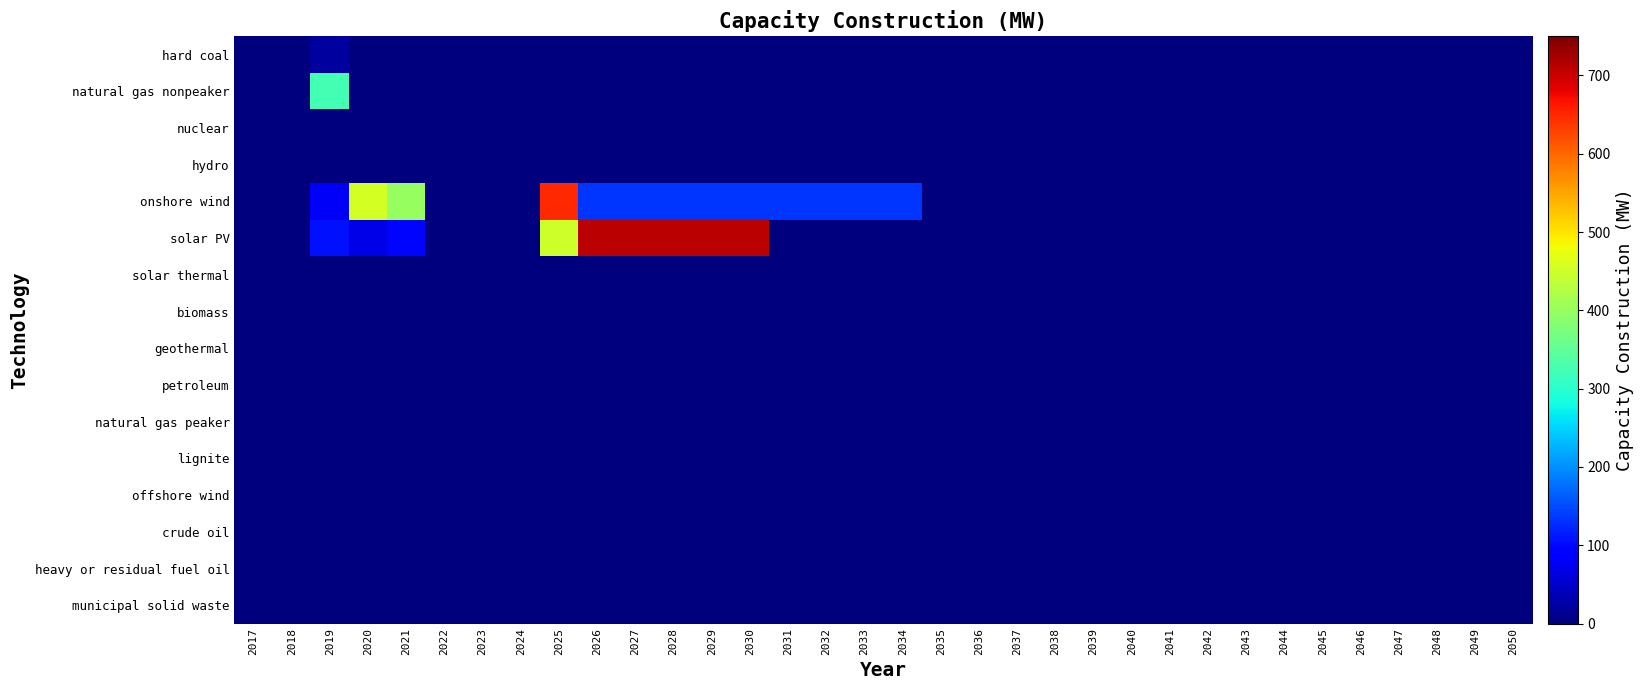

Reading left to right, what are all the values shown in this chart?

hard coal: 2017=0.0	2018=0.0	2019=22.6	2020=0.0	2021=0.0	2022=0.0	2023=0.0	2024=0.0	2025=0.0	2026=0.0	2027=0.0	2028=0.0	2029=0.0	2030=0.0	2031=0.0	2032=0.0	2033=0.0	2034=0.0	2035=0.0	2036=0.0	2037=0.0	2038=0.0	2039=0.0	2040=0.0	2041=0.0	2042=0.0	2043=0.0	2044=0.0	2045=0.0	2046=0.0	2047=0.0	2048=0.0	2049=0.0	2050=0.0
natural gas nonpeaker: 2017=0.0	2018=0.0	2019=324.0	2020=0.0	2021=0.0	2022=0.0	2023=0.0	2024=0.0	2025=0.0	2026=0.0	2027=0.0	2028=0.0	2029=0.0	2030=0.0	2031=0.0	2032=0.0	2033=0.0	2034=0.0	2035=0.0	2036=0.0	2037=0.0	2038=0.0	2039=0.0	2040=0.0	2041=0.0	2042=0.0	2043=0.0	2044=0.0	2045=0.0	2046=0.0	2047=0.0	2048=0.0	2049=0.0	2050=0.0
nuclear: 2017=0.0	2018=0.0	2019=0.0	2020=0.0	2021=0.0	2022=0.0	2023=0.0	2024=0.0	2025=0.0	2026=0.0	2027=0.0	2028=0.0	2029=0.0	2030=0.0	2031=0.0	2032=0.0	2033=0.0	2034=0.0	2035=0.0	2036=0.0	2037=0.0	2038=0.0	2039=0.0	2040=0.0	2041=0.0	2042=0.0	2043=0.0	2044=0.0	2045=0.0	2046=0.0	2047=0.0	2048=0.0	2049=0.0	2050=0.0
hydro: 2017=0.0	2018=0.0	2019=0.0	2020=0.0	2021=0.0	2022=0.0	2023=0.0	2024=0.0	2025=0.0	2026=0.0	2027=0.0	2028=0.0	2029=0.0	2030=0.0	2031=0.0	2032=0.0	2033=0.0	2034=0.0	2035=0.0	2036=0.0	2037=0.0	2038=0.0	2039=0.0	2040=0.0	2041=0.0	2042=0.0	2043=0.0	2044=0.0	2045=0.0	2046=0.0	2047=0.0	2048=0.0	2049=0.0	2050=0.0
onshore wind: 2017=0.0	2018=0.0	2019=79.2	2020=454.6	2021=400.0	2022=0.0	2023=0.0	2024=0.0	2025=650.0	2026=133.3	2027=133.3	2028=133.3	2029=133.3	2030=133.3	2031=133.3	2032=133.3	2033=133.3	2034=133.3	2035=0.0	2036=0.0	2037=0.0	2038=0.0	2039=0.0	2040=0.0	2041=0.0	2042=0.0	2043=0.0	2044=0.0	2045=0.0	2046=0.0	2047=0.0	2048=0.0	2049=0.0	2050=0.0
solar PV: 2017=0.0	2018=0.0	2019=107.8	2020=68.4	2021=97.0	2022=0.0	2023=0.0	2024=0.0	2025=450.0	2026=710.0	2027=710.0	2028=710.0	2029=710.0	2030=710.0	2031=0.0	2032=0.0	2033=0.0	2034=0.0	2035=0.0	2036=0.0	2037=0.0	2038=0.0	2039=0.0	2040=0.0	2041=0.0	2042=0.0	2043=0.0	2044=0.0	2045=0.0	2046=0.0	2047=0.0	2048=0.0	2049=0.0	2050=0.0
solar thermal: 2017=0.0	2018=0.0	2019=0.0	2020=0.0	2021=0.0	2022=0.0	2023=0.0	2024=0.0	2025=0.0	2026=0.0	2027=0.0	2028=0.0	2029=0.0	2030=0.0	2031=0.0	2032=0.0	2033=0.0	2034=0.0	2035=0.0	2036=0.0	2037=0.0	2038=0.0	2039=0.0	2040=0.0	2041=0.0	2042=0.0	2043=0.0	2044=0.0	2045=0.0	2046=0.0	2047=0.0	2048=0.0	2049=0.0	2050=0.0
biomass: 2017=0.0	2018=0.0	2019=0.0	2020=0.0	2021=0.0	2022=0.0	2023=0.0	2024=0.0	2025=0.0	2026=0.0	2027=0.0	2028=0.0	2029=0.0	2030=0.0	2031=0.0	2032=0.0	2033=0.0	2034=0.0	2035=0.0	2036=0.0	2037=0.0	2038=0.0	2039=0.0	2040=0.0	2041=0.0	2042=0.0	2043=0.0	2044=0.0	2045=0.0	2046=0.0	2047=0.0	2048=0.0	2049=0.0	2050=0.0
geothermal: 2017=0.0	2018=0.0	2019=0.0	2020=0.0	2021=0.0	2022=0.0	2023=0.0	2024=0.0	2025=0.0	2026=0.0	2027=0.0	2028=0.0	2029=0.0	2030=0.0	2031=0.0	2032=0.0	2033=0.0	2034=0.0	2035=0.0	2036=0.0	2037=0.0	2038=0.0	2039=0.0	2040=0.0	2041=0.0	2042=0.0	2043=0.0	2044=0.0	2045=0.0	2046=0.0	2047=0.0	2048=0.0	2049=0.0	2050=0.0
petroleum: 2017=0.0	2018=0.0	2019=0.0	2020=0.0	2021=0.0	2022=0.0	2023=0.0	2024=0.0	2025=0.0	2026=0.0	2027=0.0	2028=0.0	2029=0.0	2030=0.0	2031=0.0	2032=0.0	2033=0.0	2034=0.0	2035=0.0	2036=0.0	2037=0.0	2038=0.0	2039=0.0	2040=0.0	2041=0.0	2042=0.0	2043=0.0	2044=0.0	2045=0.0	2046=0.0	2047=0.0	2048=0.0	2049=0.0	2050=0.0
natural gas peaker: 2017=0.0	2018=0.0	2019=0.0	2020=0.0	2021=0.0	2022=0.0	2023=0.0	2024=0.0	2025=0.0	2026=0.0	2027=0.0	2028=0.0	2029=0.0	2030=0.0	2031=0.0	2032=0.0	2033=0.0	2034=0.0	2035=0.0	2036=0.0	2037=0.0	2038=0.0	2039=0.0	2040=0.0	2041=0.0	2042=0.0	2043=0.0	2044=0.0	2045=0.0	2046=0.0	2047=0.0	2048=0.0	2049=0.0	2050=0.0
lignite: 2017=0.0	2018=0.0	2019=0.0	2020=0.0	2021=0.0	2022=0.0	2023=0.0	2024=0.0	2025=0.0	2026=0.0	2027=0.0	2028=0.0	2029=0.0	2030=0.0	2031=0.0	2032=0.0	2033=0.0	2034=0.0	2035=0.0	2036=0.0	2037=0.0	2038=0.0	2039=0.0	2040=0.0	2041=0.0	2042=0.0	2043=0.0	2044=0.0	2045=0.0	2046=0.0	2047=0.0	2048=0.0	2049=0.0	2050=0.0
offshore wind: 2017=0.0	2018=0.0	2019=0.0	2020=0.0	2021=0.0	2022=0.0	2023=0.0	2024=0.0	2025=0.0	2026=0.0	2027=0.0	2028=0.0	2029=0.0	2030=0.0	2031=0.0	2032=0.0	2033=0.0	2034=0.0	2035=0.0	2036=0.0	2037=0.0	2038=0.0	2039=0.0	2040=0.0	2041=0.0	2042=0.0	2043=0.0	2044=0.0	2045=0.0	2046=0.0	2047=0.0	2048=0.0	2049=0.0	2050=0.0
crude oil: 2017=0.0	2018=0.0	2019=0.0	2020=0.0	2021=0.0	2022=0.0	2023=0.0	2024=0.0	2025=0.0	2026=0.0	2027=0.0	2028=0.0	2029=0.0	2030=0.0	2031=0.0	2032=0.0	2033=0.0	2034=0.0	2035=0.0	2036=0.0	2037=0.0	2038=0.0	2039=0.0	2040=0.0	2041=0.0	2042=0.0	2043=0.0	2044=0.0	2045=0.0	2046=0.0	2047=0.0	2048=0.0	2049=0.0	2050=0.0
heavy or residual fuel oil: 2017=0.0	2018=0.0	2019=0.0	2020=0.0	2021=0.0	2022=0.0	2023=0.0	2024=0.0	2025=0.0	2026=0.0	2027=0.0	2028=0.0	2029=0.0	2030=0.0	2031=0.0	2032=0.0	2033=0.0	2034=0.0	2035=0.0	2036=0.0	2037=0.0	2038=0.0	2039=0.0	2040=0.0	2041=0.0	2042=0.0	2043=0.0	2044=0.0	2045=0.0	2046=0.0	2047=0.0	2048=0.0	2049=0.0	2050=0.0
municipal solid waste: 2017=0.0	2018=0.0	2019=0.0	2020=0.0	2021=0.0	2022=0.0	2023=0.0	2024=0.0	2025=0.0	2026=0.0	2027=0.0	2028=0.0	2029=0.0	2030=0.0	2031=0.0	2032=0.0	2033=0.0	2034=0.0	2035=0.0	2036=0.0	2037=0.0	2038=0.0	2039=0.0	2040=0.0	2041=0.0	2042=0.0	2043=0.0	2044=0.0	2045=0.0	2046=0.0	2047=0.0	2048=0.0	2049=0.0	2050=0.0